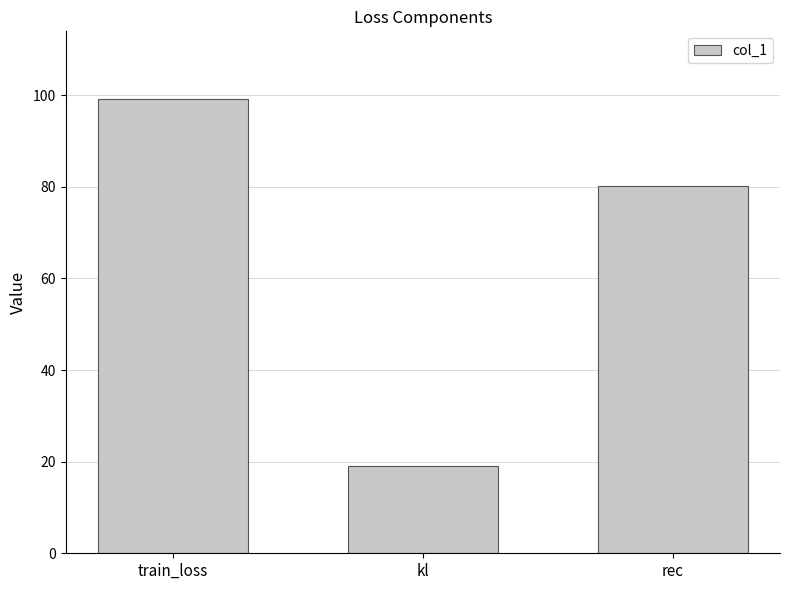

What position from the left is rec?

3